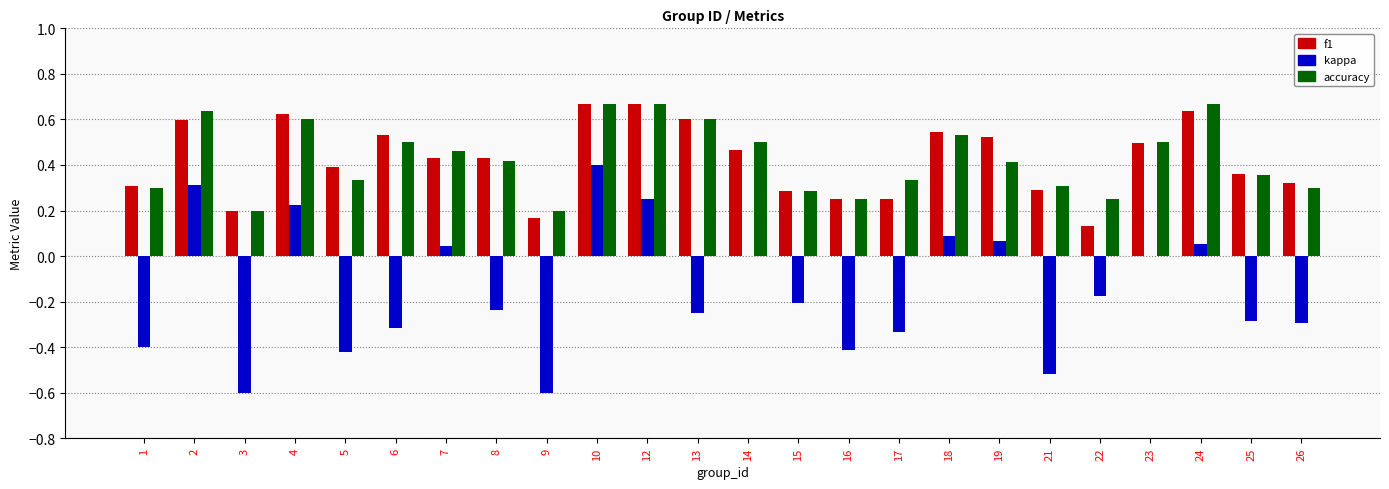

What are all the series names shown in the legend?

f1, kappa, accuracy